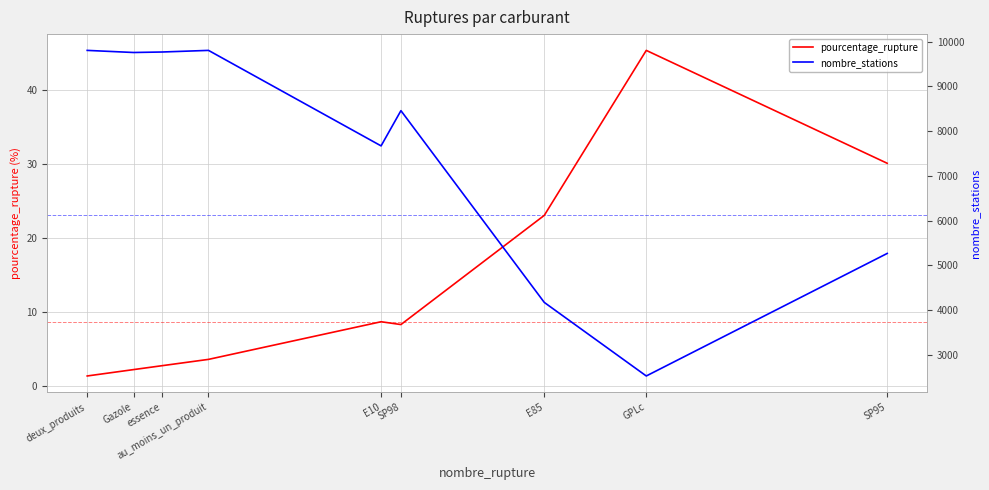

What is the value of the pourcentage_rupture point at the 7th from the left?

23.0